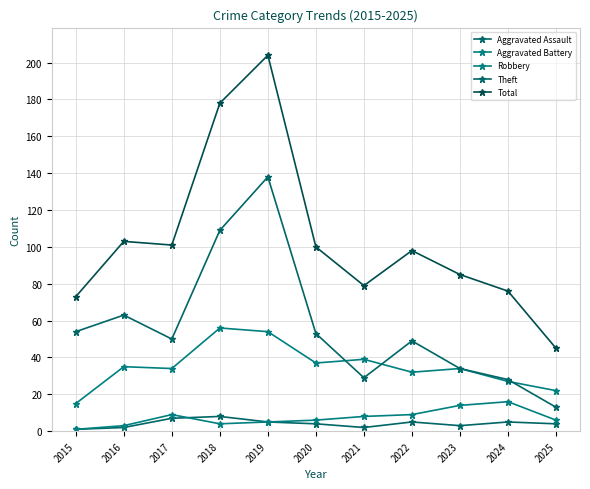

How many series are shown in this chart?

5